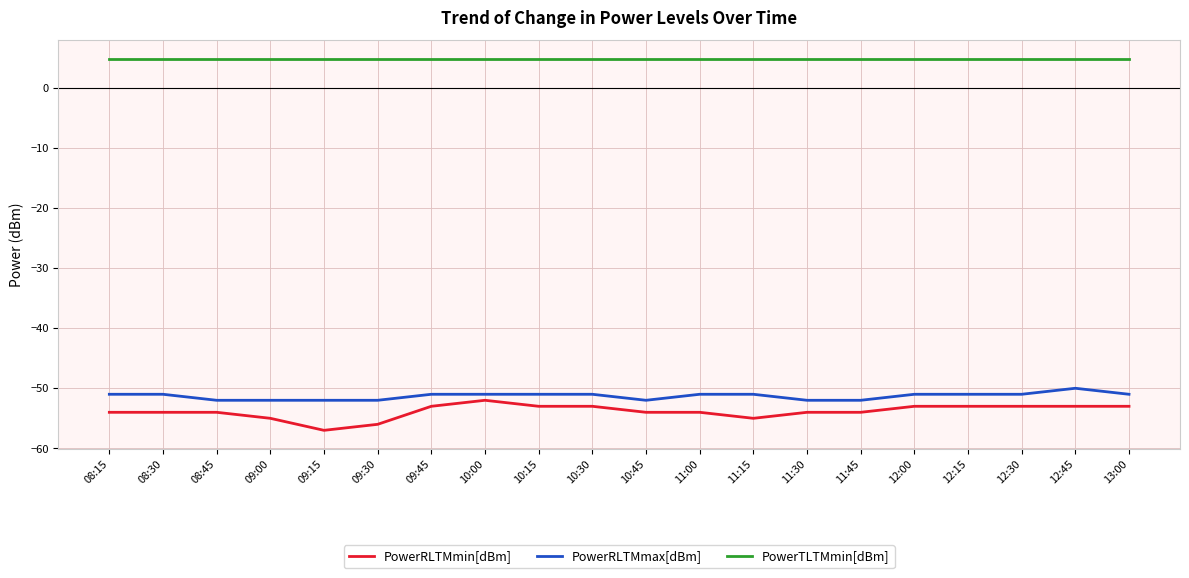

True or false: PowerRLTMmin[dBm] and PowerTLTMmin[dBm] intersect in this chart.

False